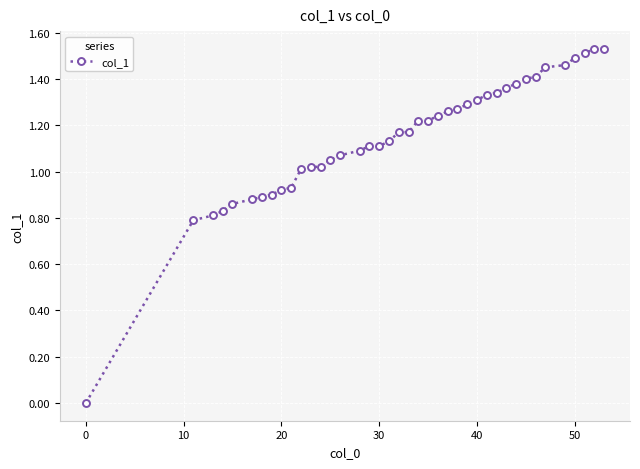

Does the chart have visible grid lines?

Yes